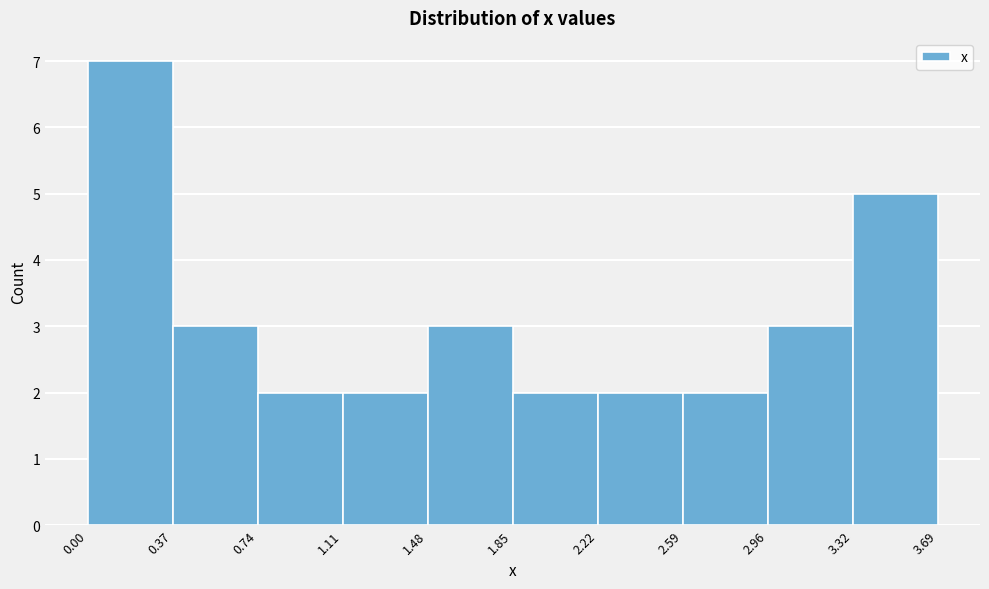

Reading left to right, list every bar in this chart as the range it spans on the x-axis followed by its height. The values are not printed on the chart, so give them approximately, as read against the axis.

0.00 to 0.37: 7
0.37 to 0.74: 3
0.74 to 1.11: 2
1.11 to 1.48: 2
1.48 to 1.85: 3
1.85 to 2.22: 2
2.22 to 2.59: 2
2.59 to 2.96: 2
2.96 to 3.32: 3
3.32 to 3.69: 5